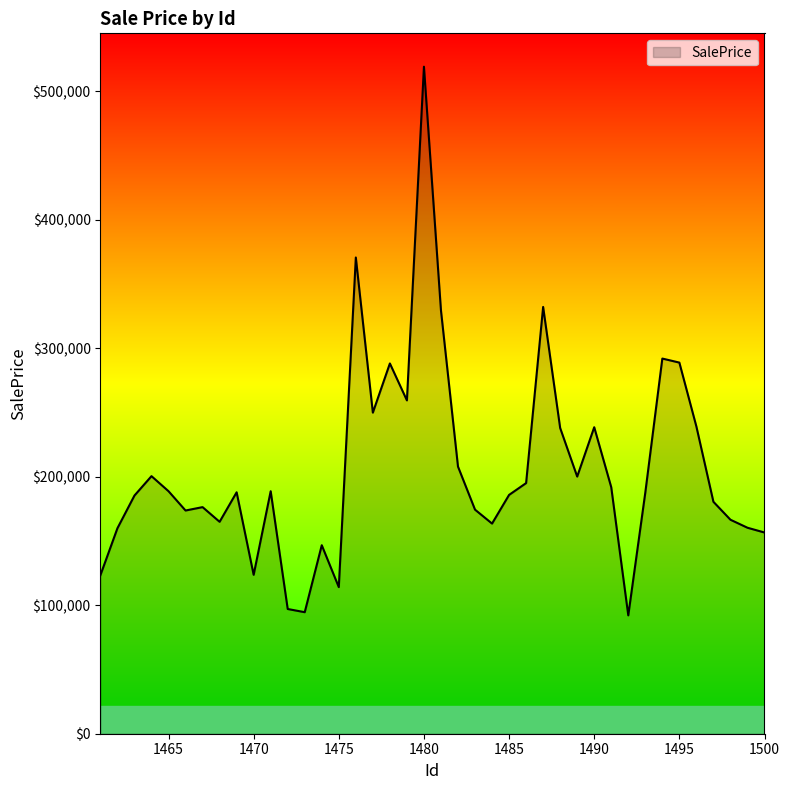

What is the difference between the maximum and minimum values?

426958.5